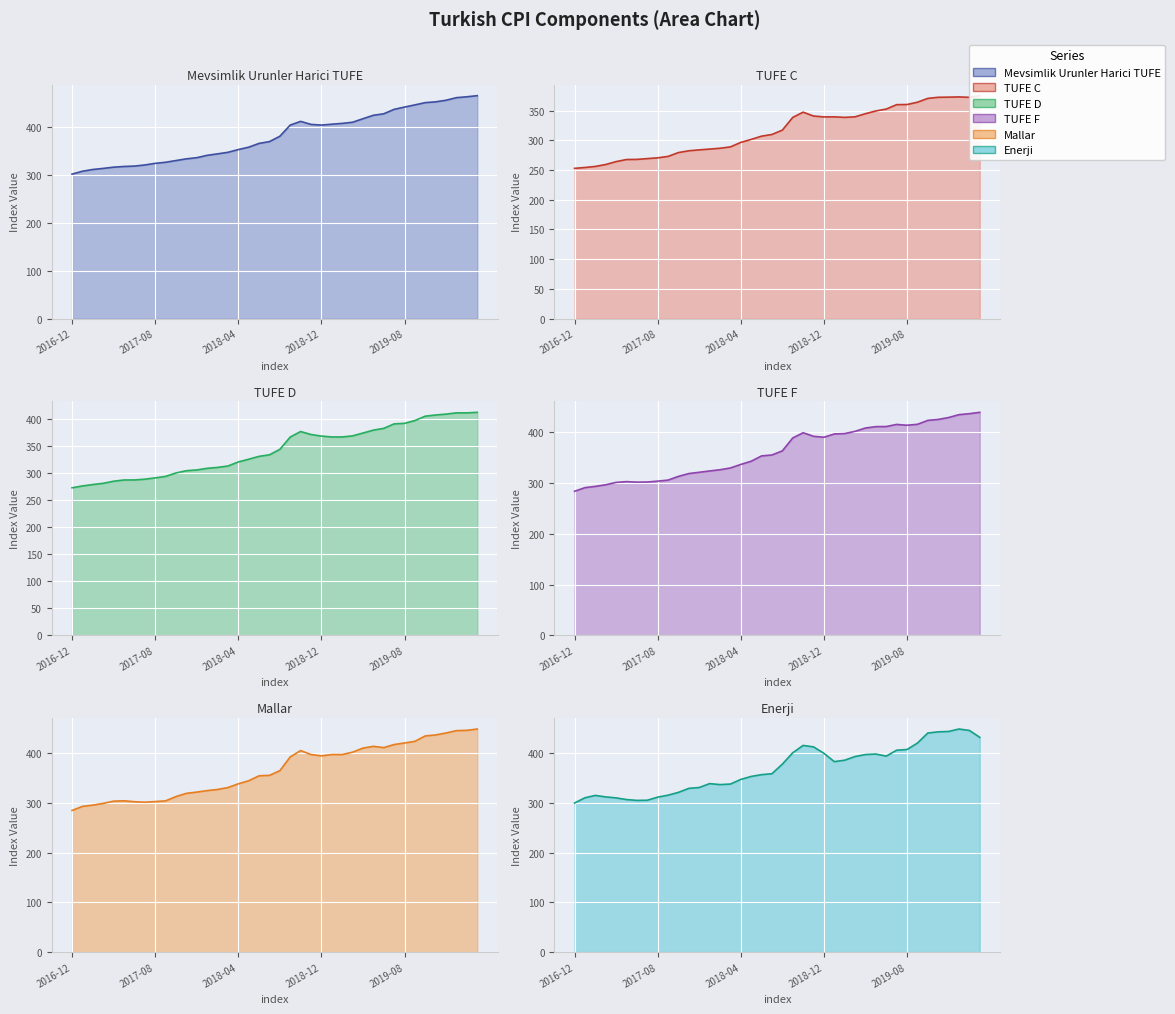

At which label does Mevsimlik Urunler Harici TUFE reach its minimum?

2016-12